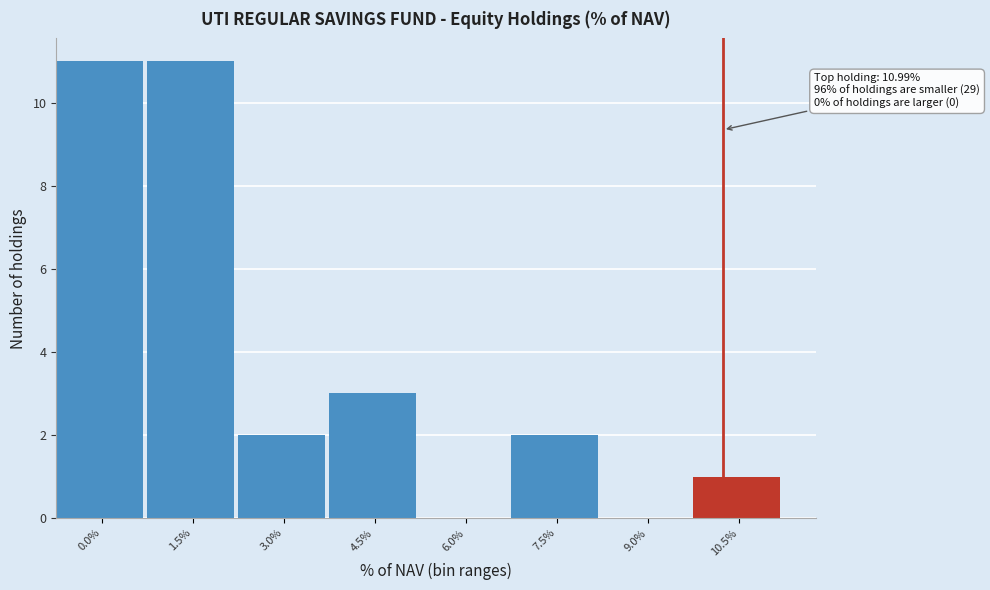

Reading left to right, transcribe all the data shown in this chart.

0.0%=11	1.5%=11	3.0%=2	4.5%=3	6.0%=0	7.5%=2	9.0%=0	10.5%=1